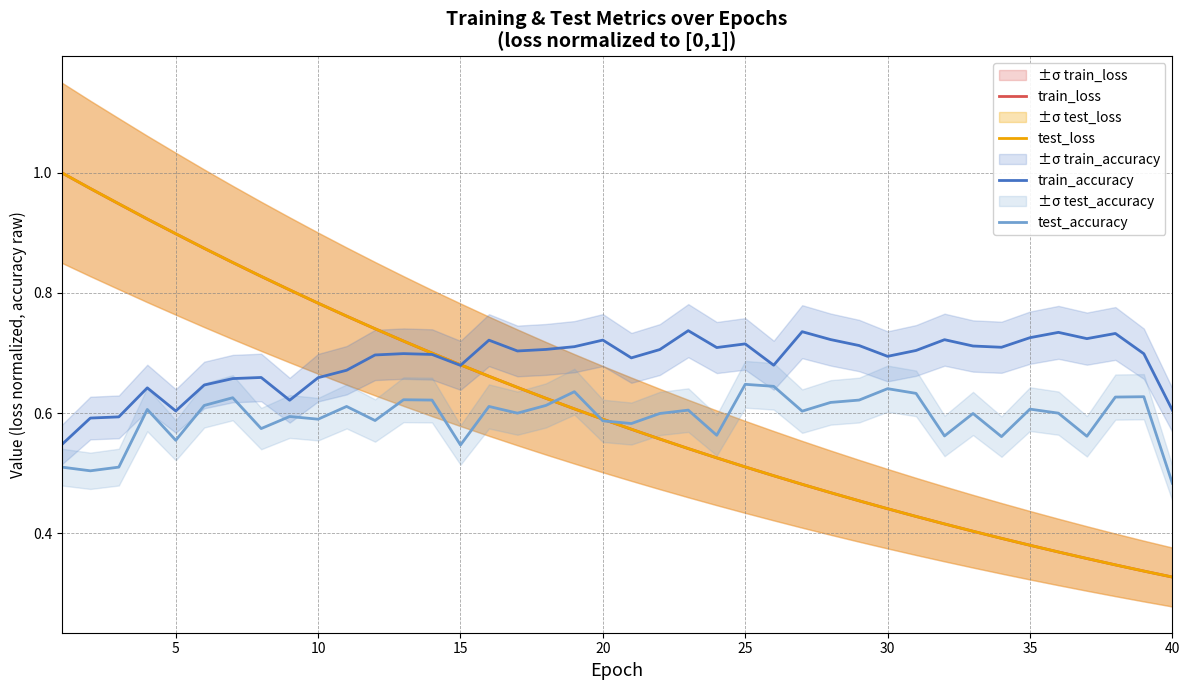

True or false: train_accuracy and test_accuracy intersect in this chart.

False